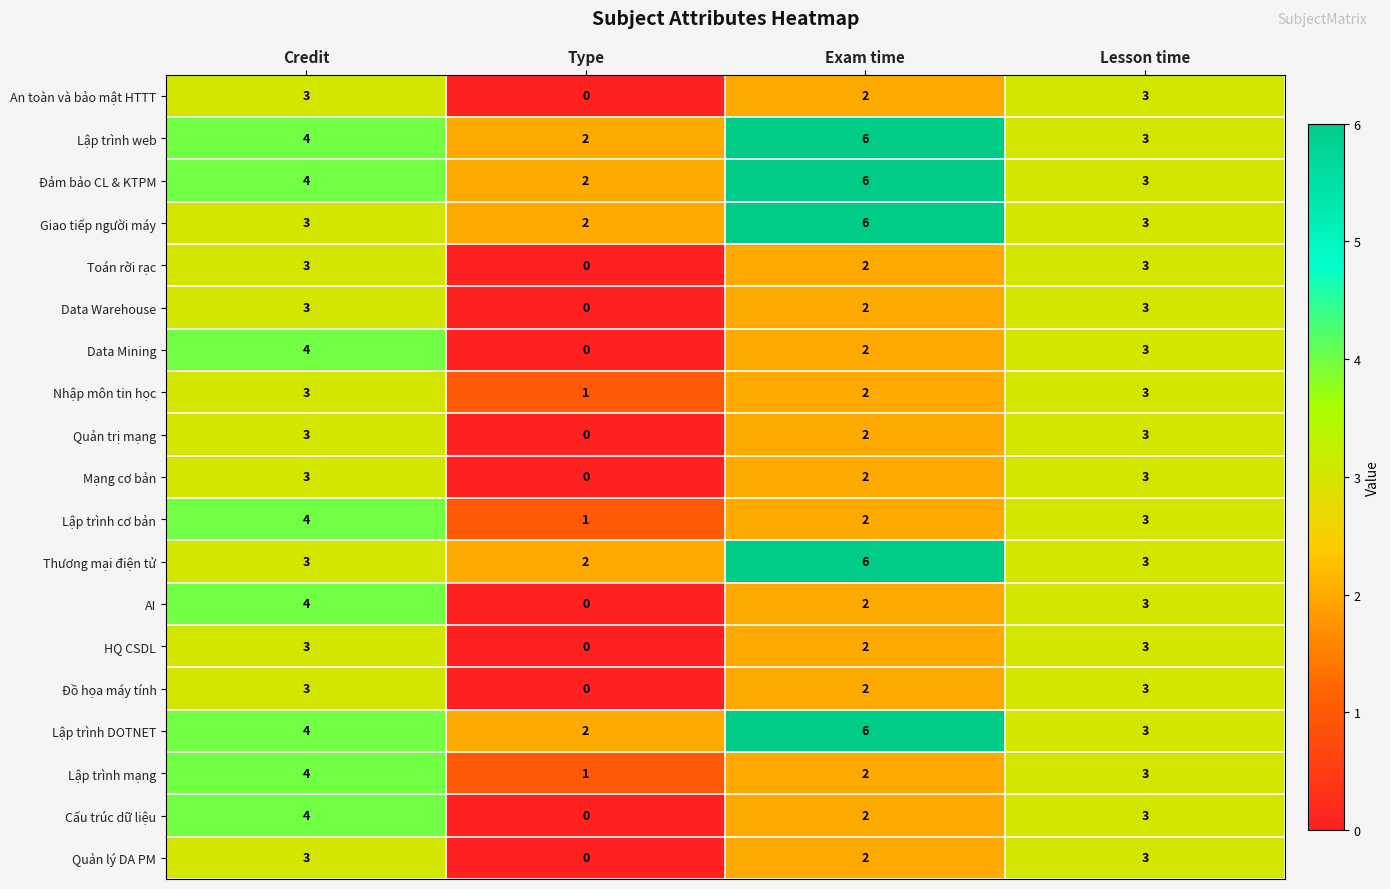

At which label does Data Warehouse reach its minimum?

Type